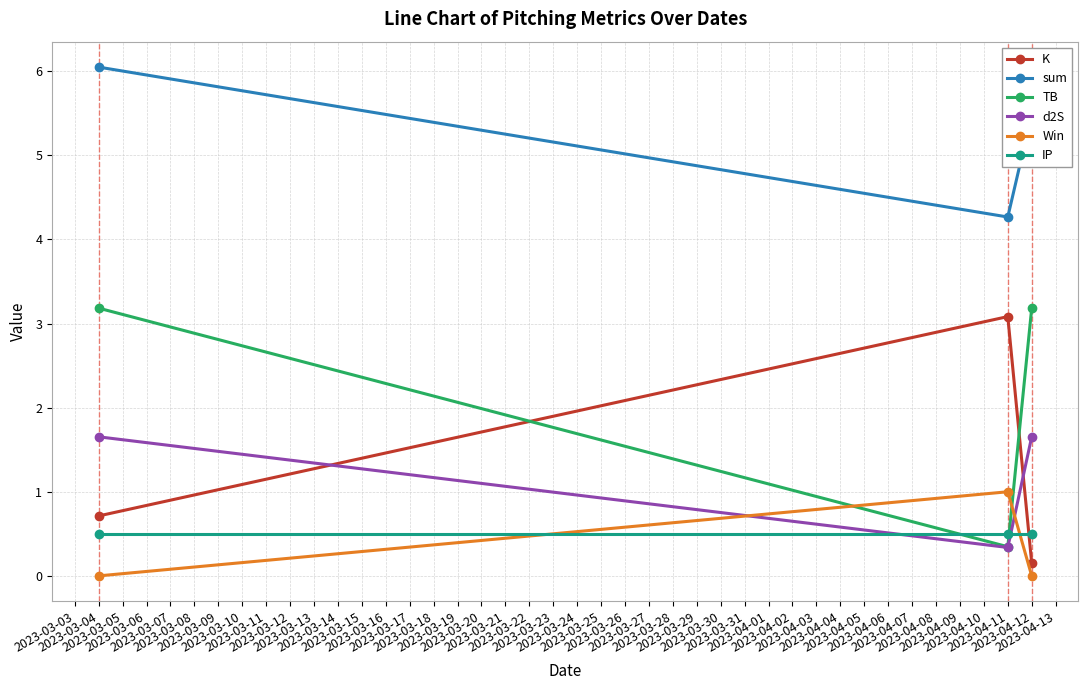

At how many categories does at least one series exceed 4?

3